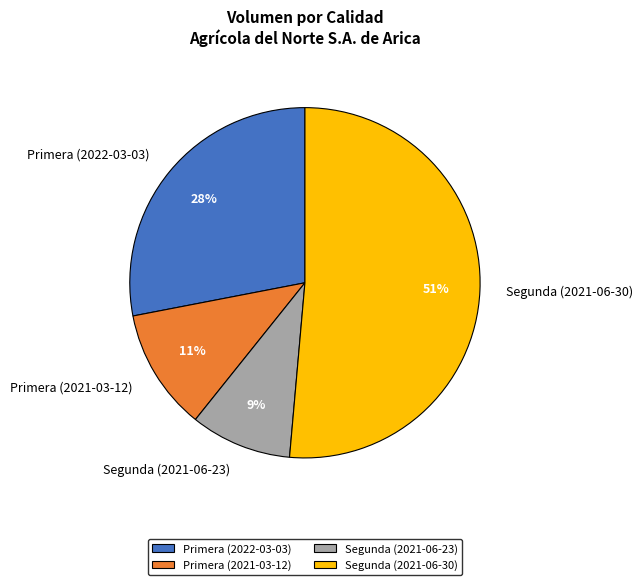

Rank the categories by value from lowest to highest.

Segunda (2021-06-23), Primera (2021-03-12), Primera (2022-03-03), Segunda (2021-06-30)